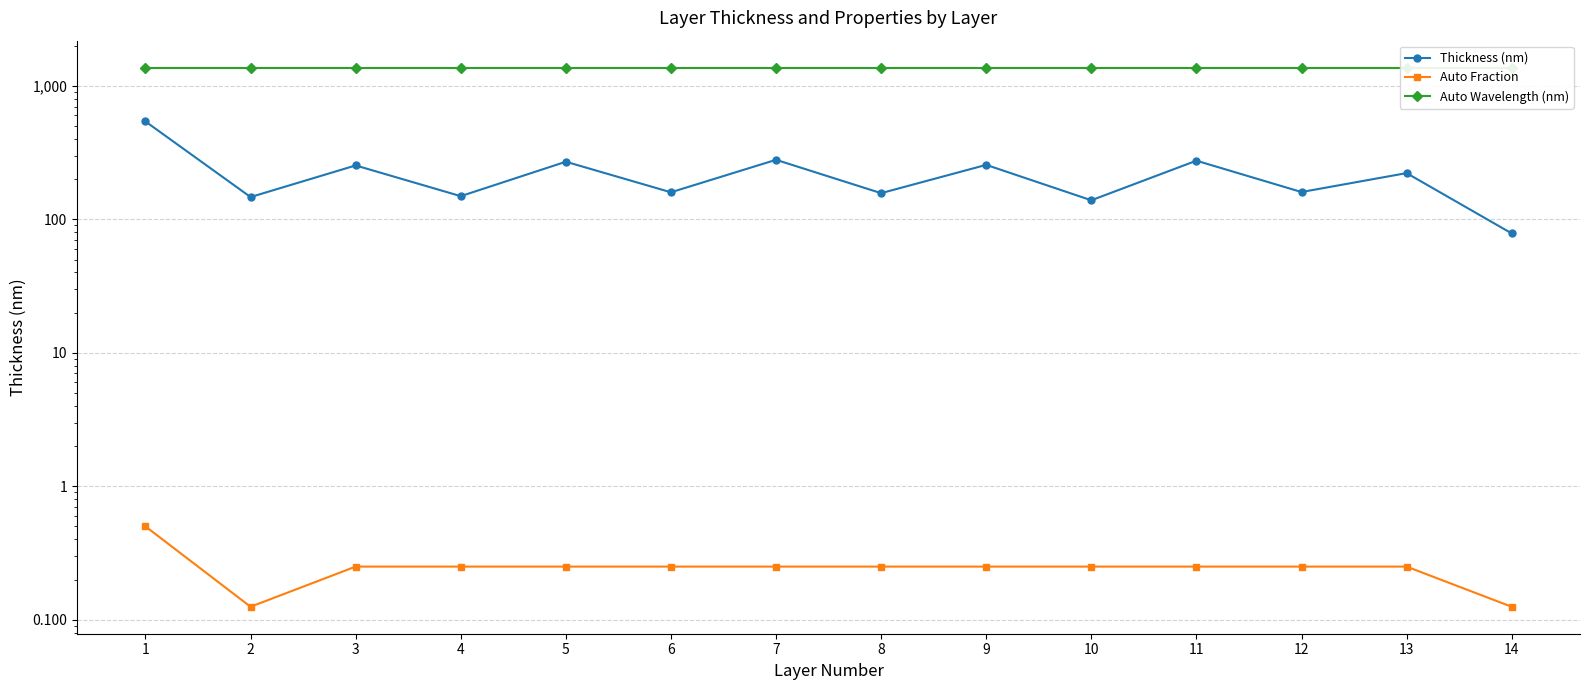

The value of Auto Fraction at 9 is 0.2. True or false?

True